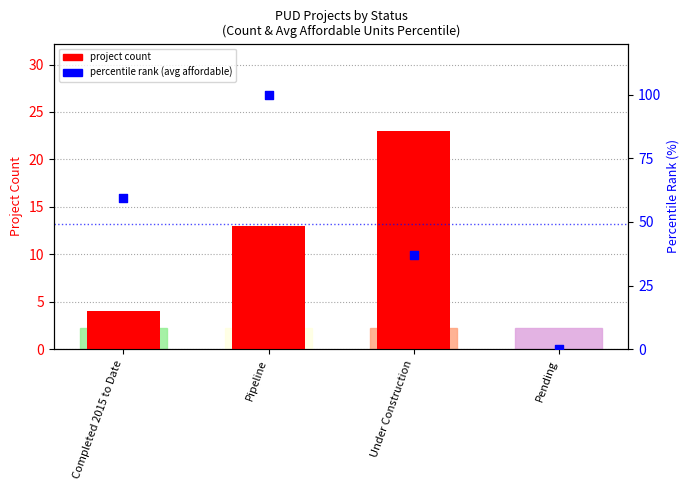

What are all the series names shown in the legend?

project count, percentile rank